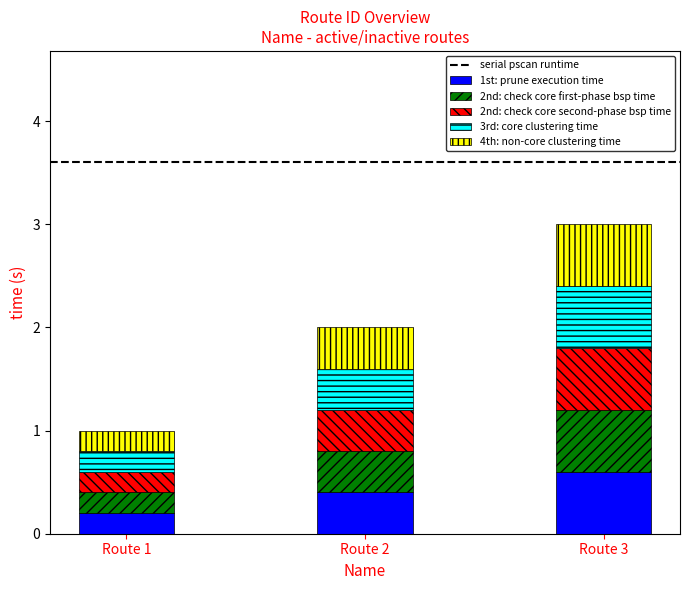

Count the 1st: prune execution time values in the range 0 to 1.

3